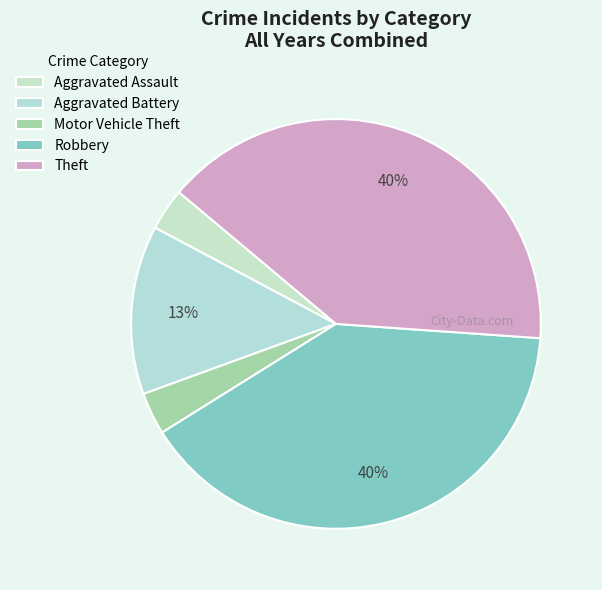

Is there a majority slice in this chart?

No